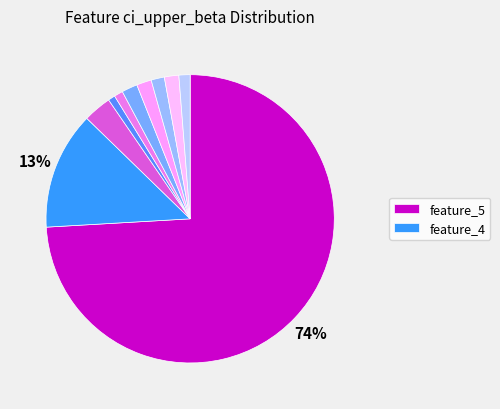

Which slice is the smallest?

feature_6